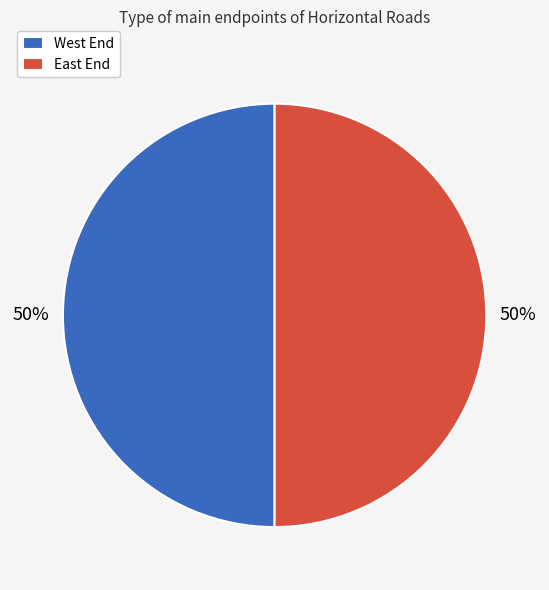

Approximately how many times larger is the value at West End compared to East End?

1.0